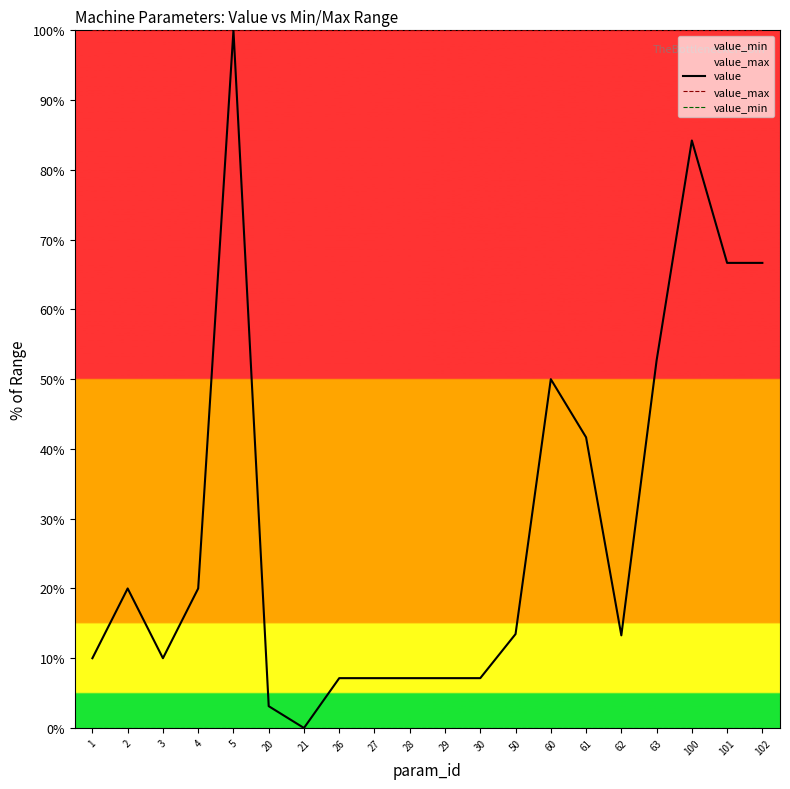

List the series in order of their peak value, highest first.

value, value_max, value_min